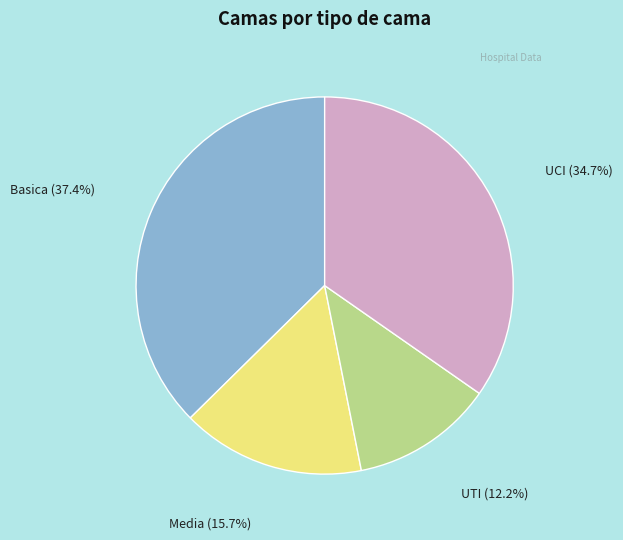

The UCI slice represents 46% of the pie. True or false?

False